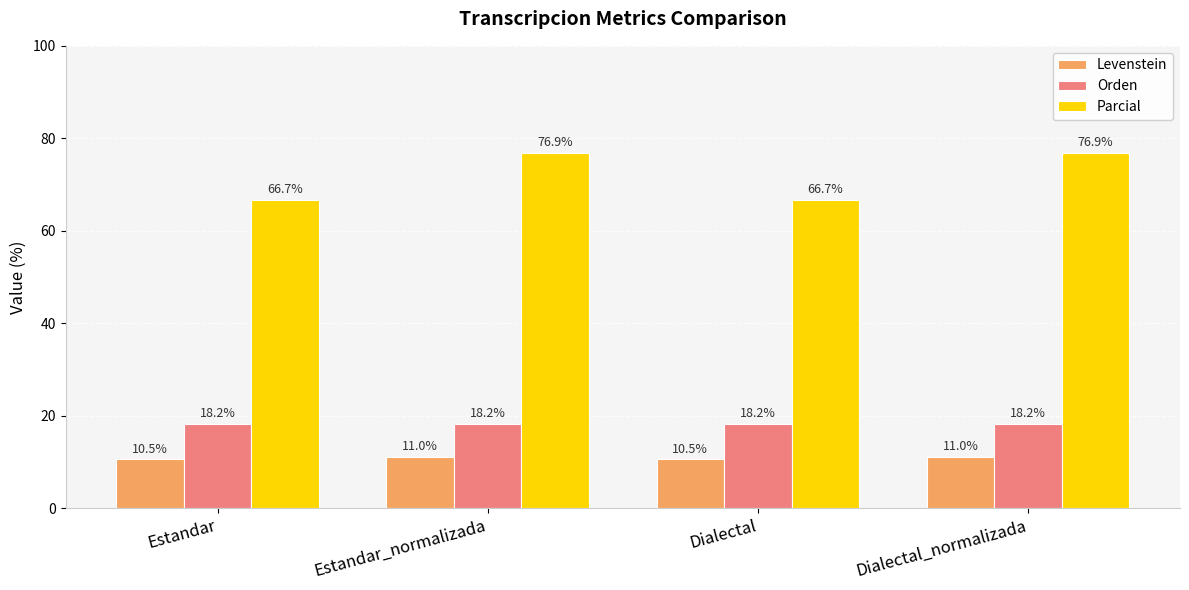

At which label does Parcial first exceed 76?

Estandar_normalizada